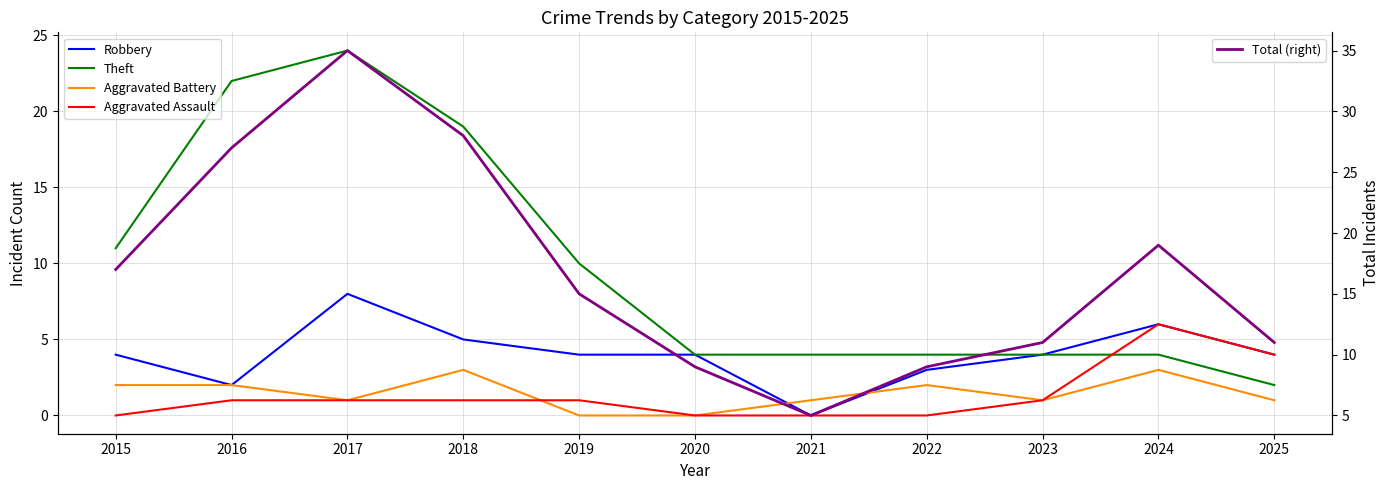

What is the spread (max minus min) of values at 2016?

26